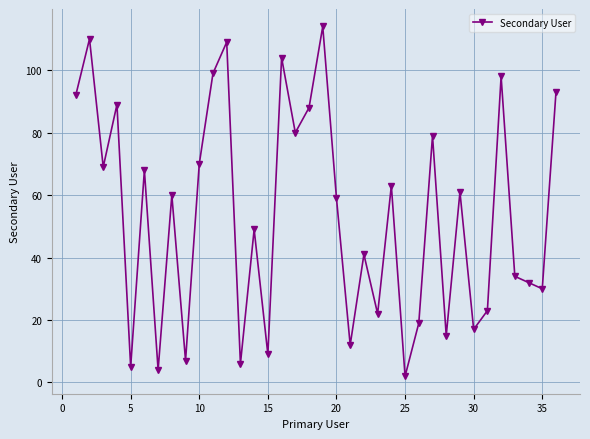

What is the average value?

54